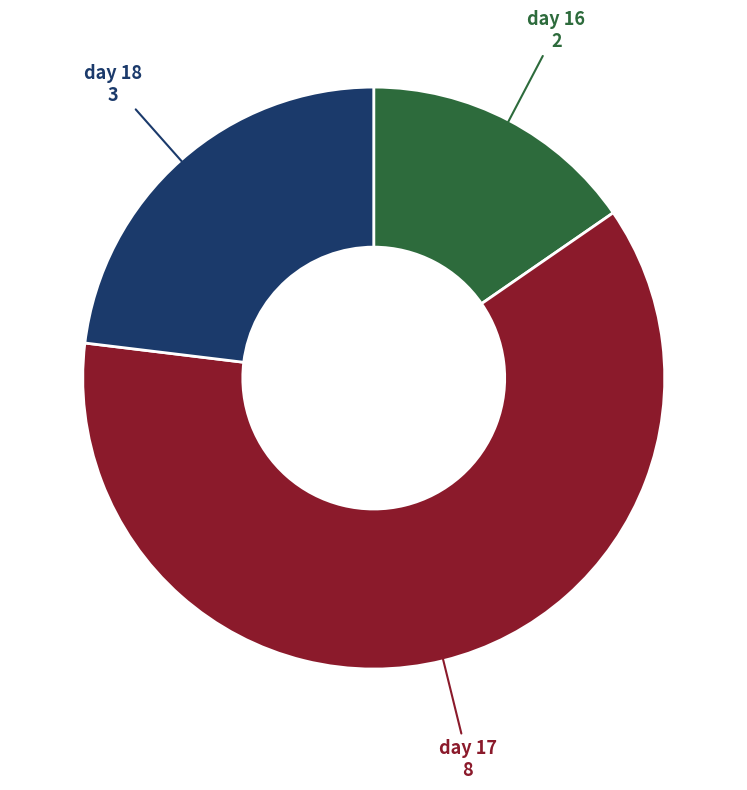

Is there a majority slice in this chart?

Yes